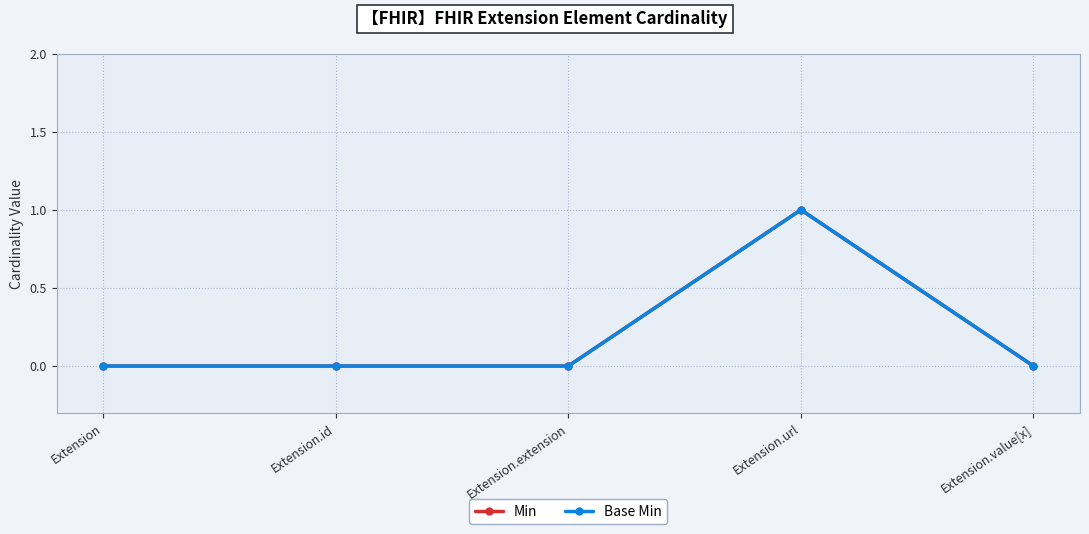

List the labels in order of Base Min value, smallest first.

Extension, Extension.id, Extension.extension, Extension.value[x], Extension.url